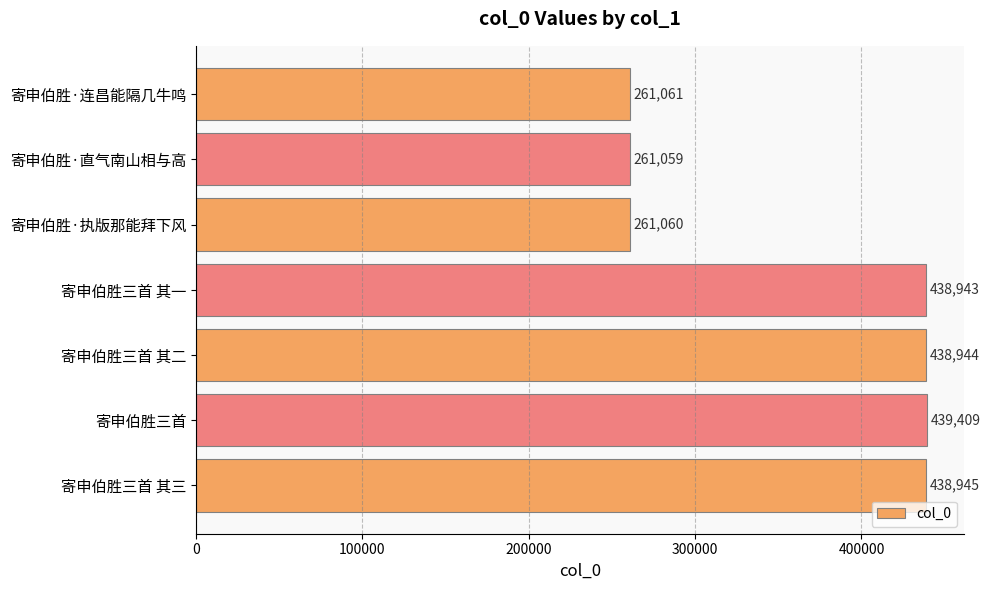

Rank the categories by value from highest to lowest.

寄申伯胜三首, 寄申伯胜三首 其三, 寄申伯胜三首 其二, 寄申伯胜三首 其一, 寄申伯胜·连昌能隔几牛鸣, 寄申伯胜·执版那能拜下风, 寄申伯胜·直气南山相与高